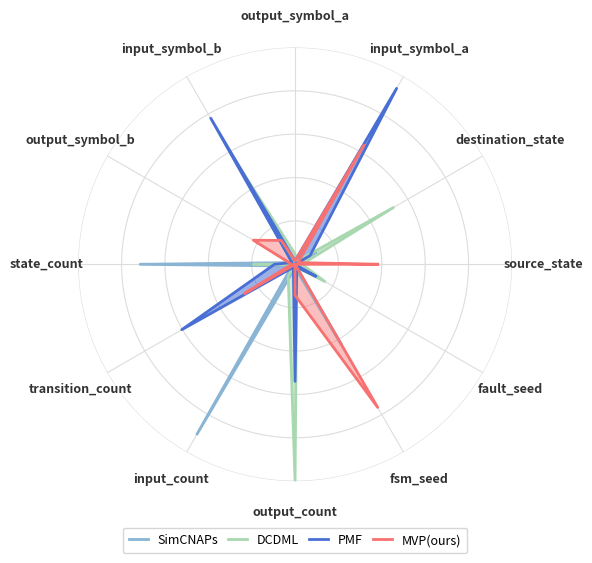

At which category is the sum across all series the highest?

input_symbol_b